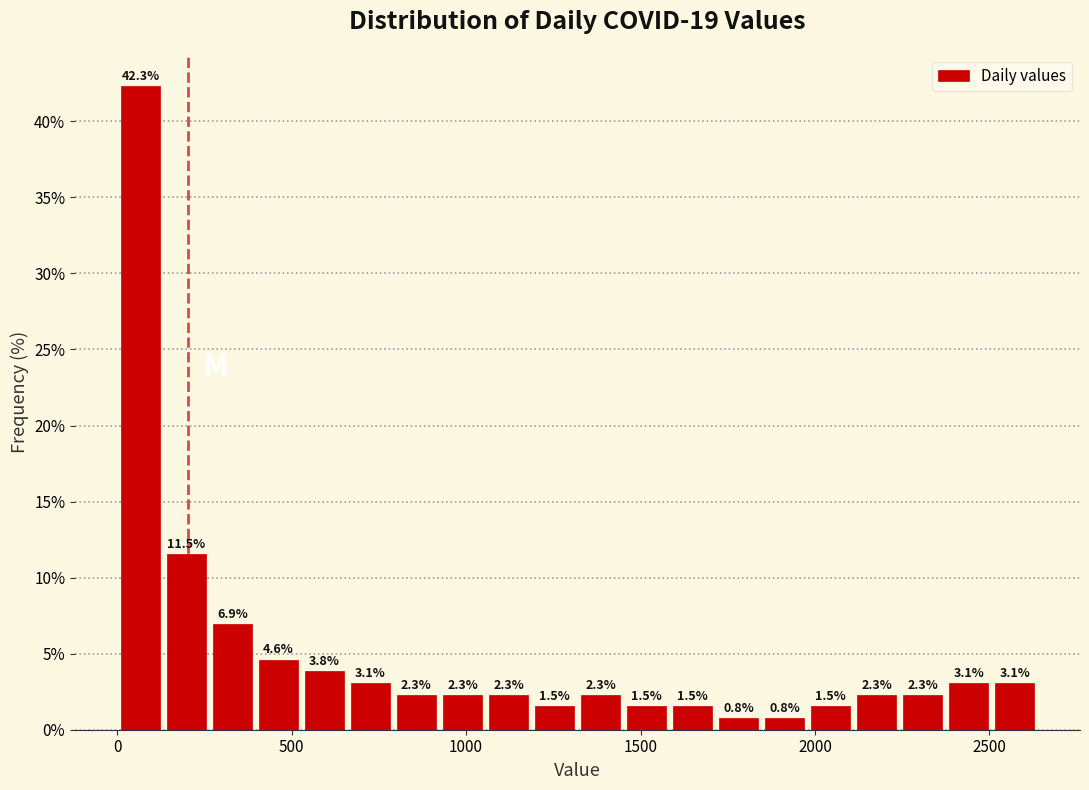

Read against the x-axis, roughly where is the centre of the tallest bar?

50